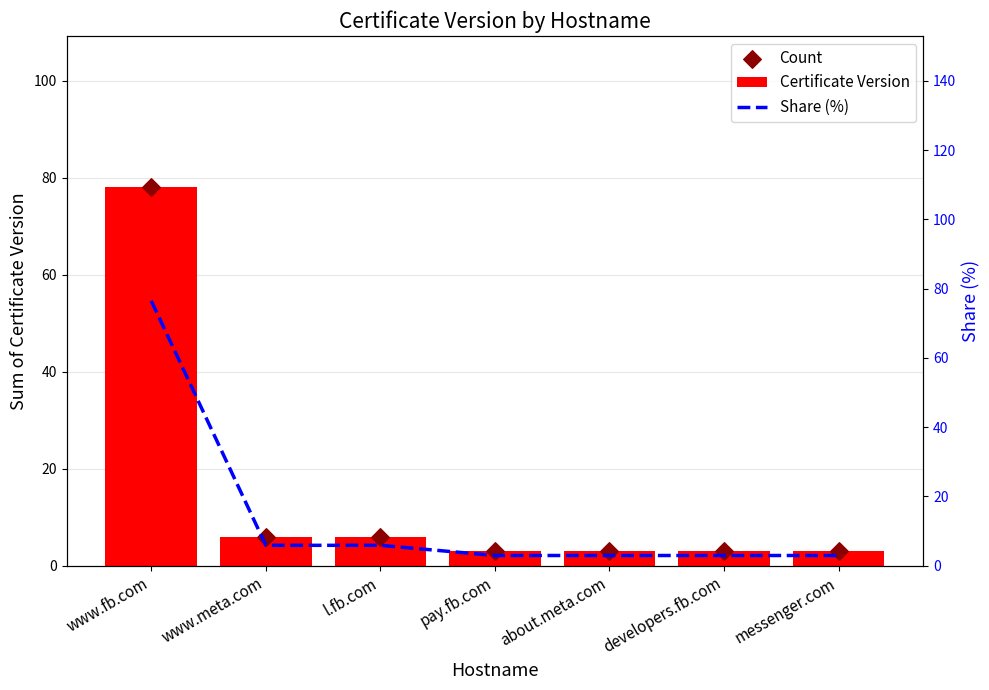

Which series has the largest total across all categories?

Certificate Version